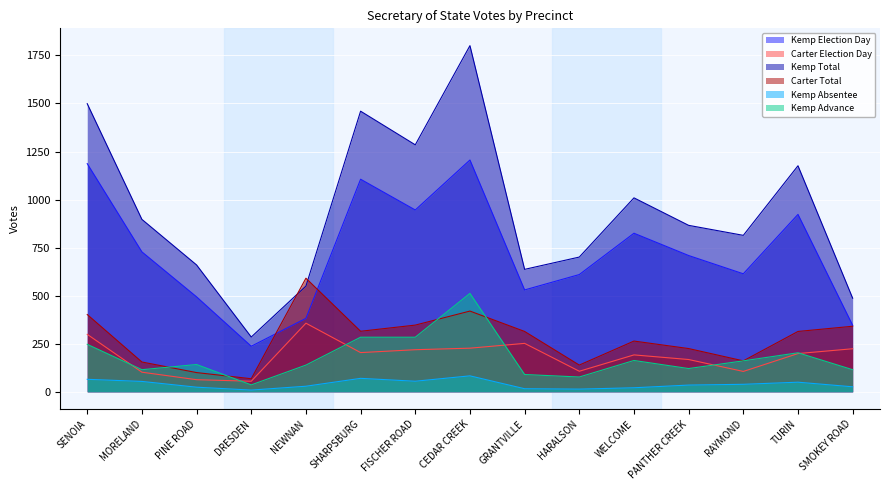

What is the spread (max minus min) of values at GRANTVILLE?

621